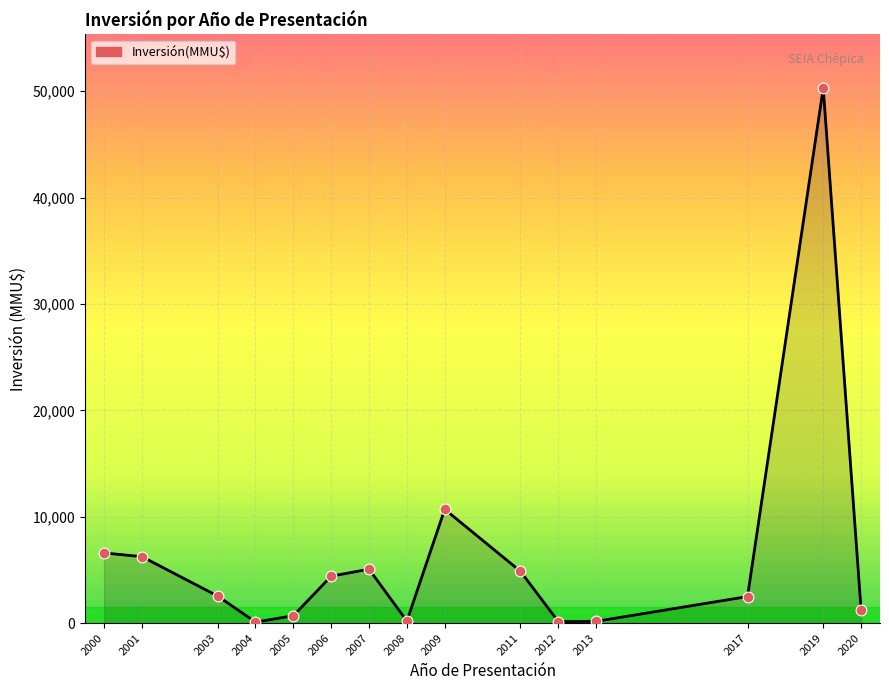

What is the change in value from 2003 to 2005?

-1850